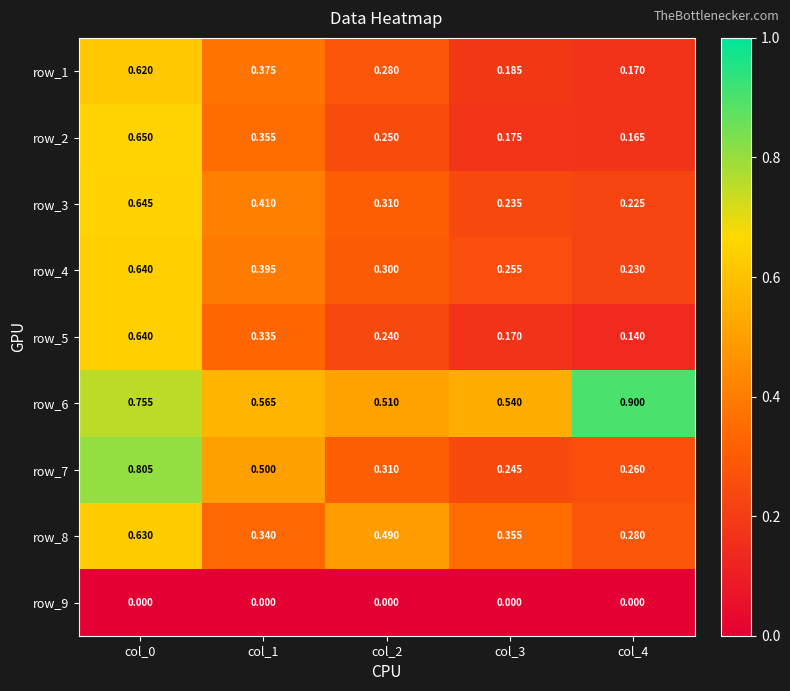

Is the value of row_7 at col_2 greater than the value of row_6 at col_1?

No